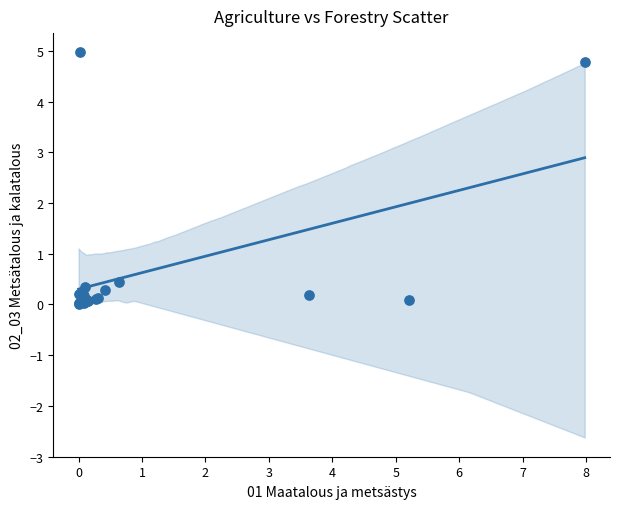

What Y value in the scatter plot is closest to 2?

0.4